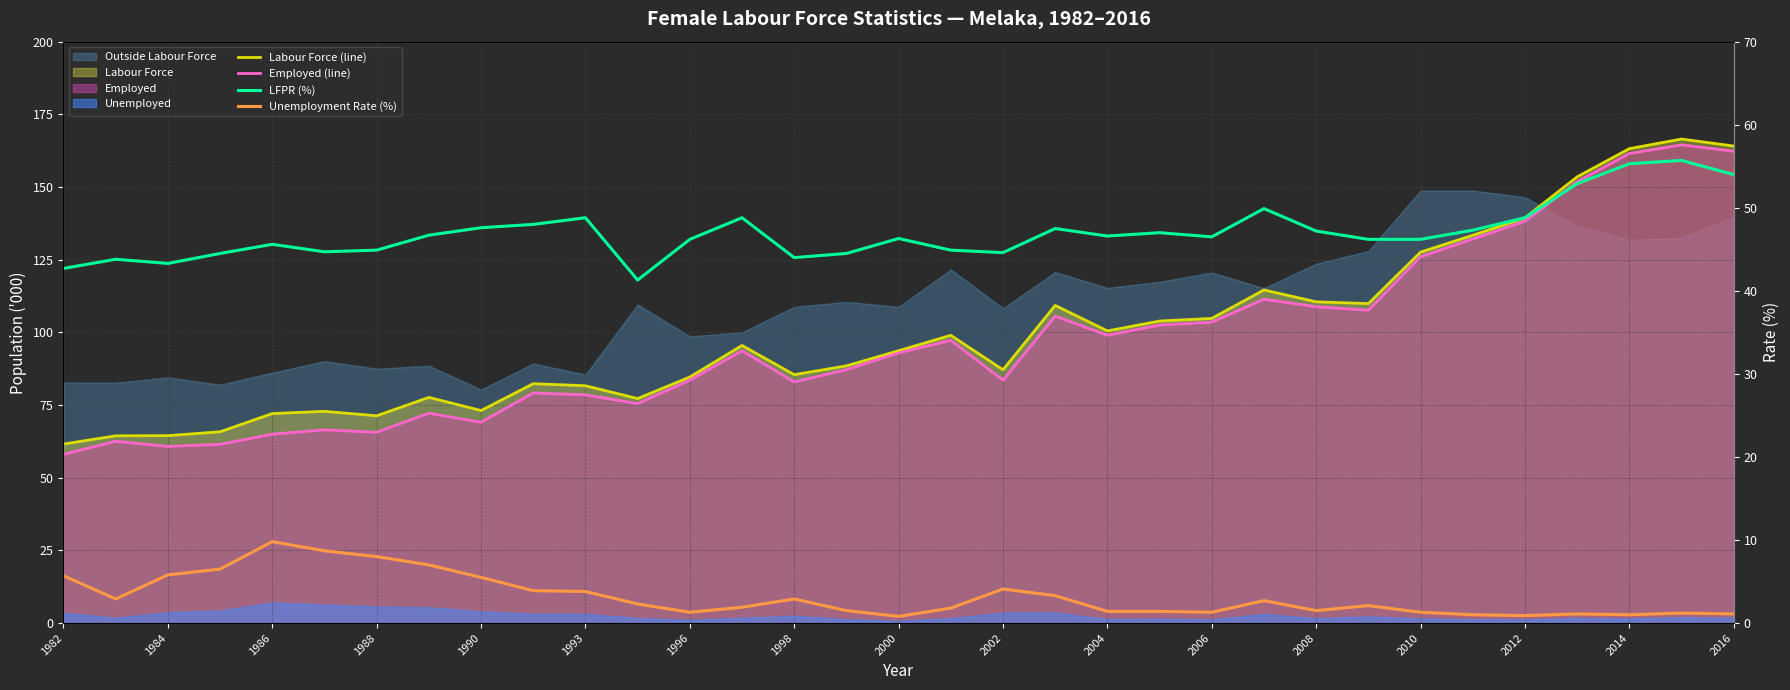

How many lines are shown in the chart?

4